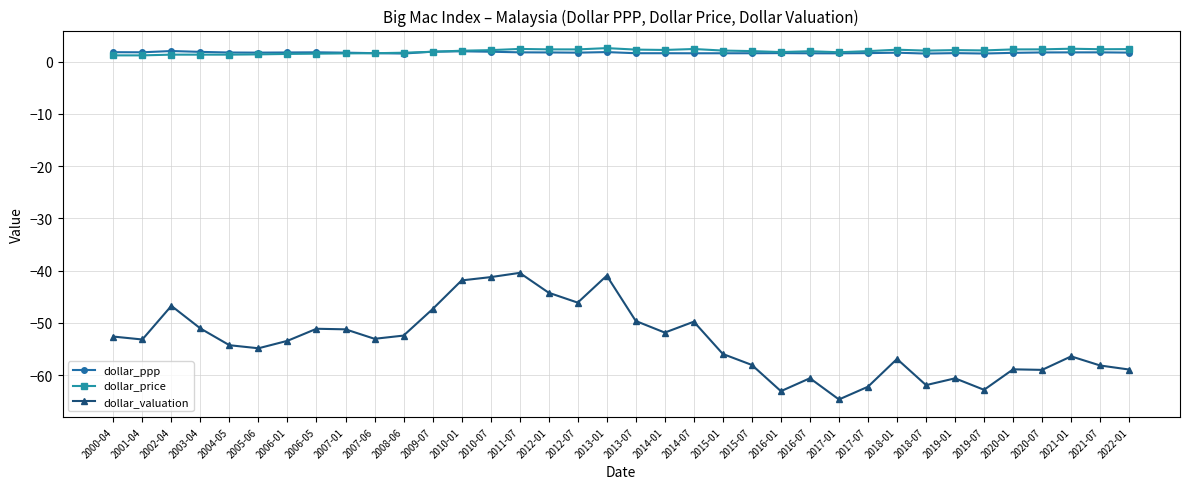

After their last crossing, which series has the higher values: dollar_price or dollar_ppp?

dollar_price